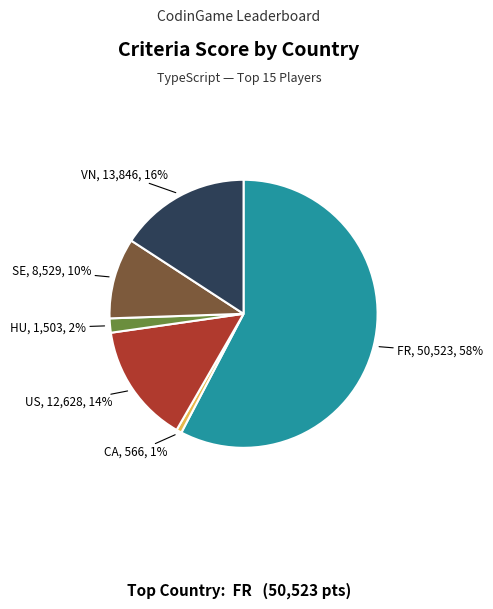

To the nearest percent, what is the average slice percentage?

17%